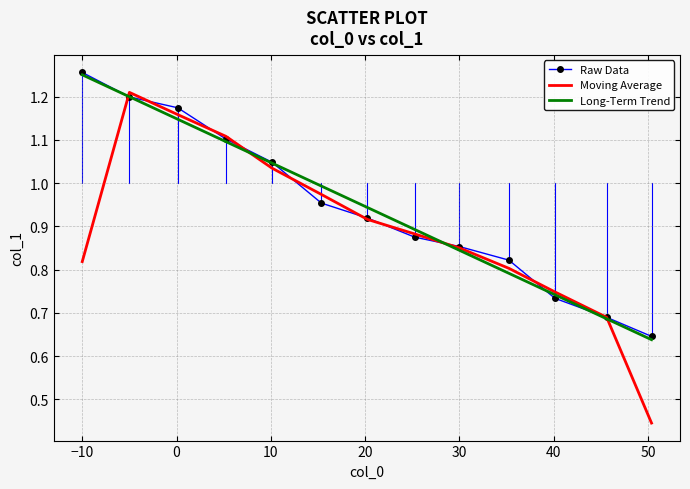

Which series has the widest spread of values?

Moving Average